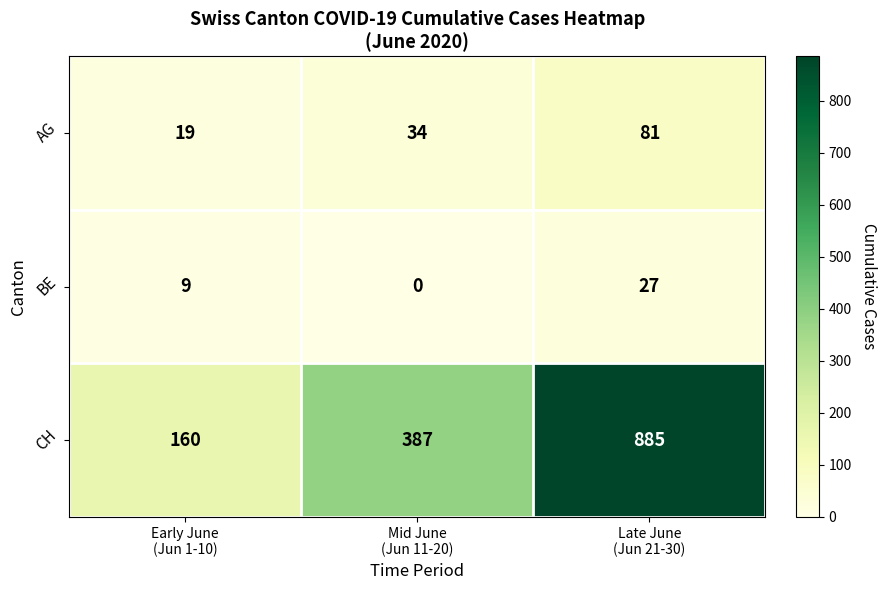

Which series has the largest range (max minus min)?

CH